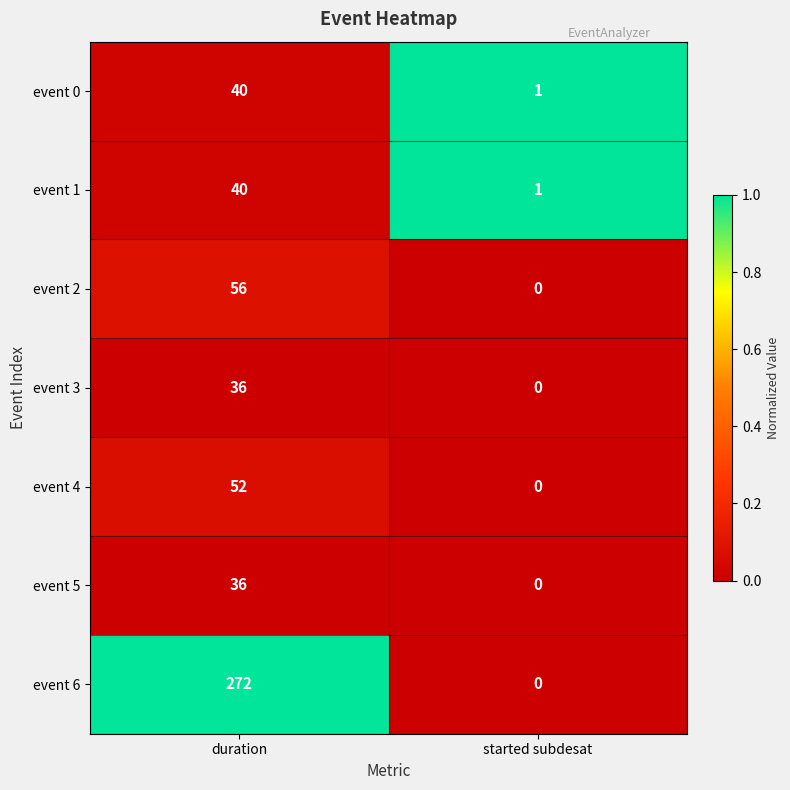

What is the spread (max minus min) of values at duration?

236